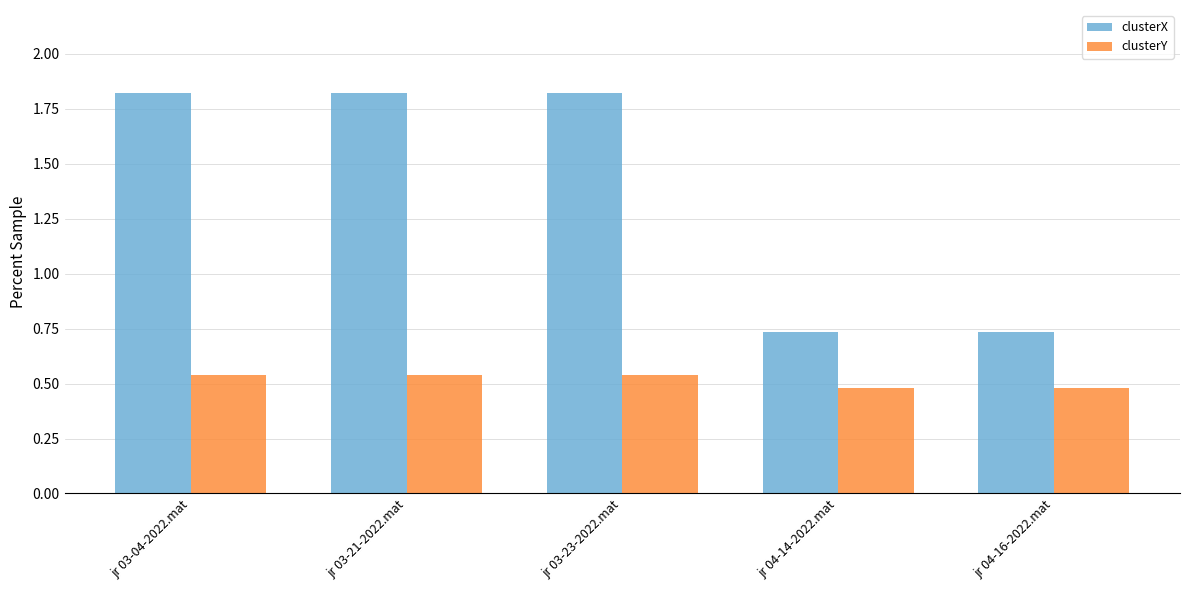

Is the value of clusterX at jr 03-04-2022.mat greater than the value of clusterY at jr 04-16-2022.mat?

Yes